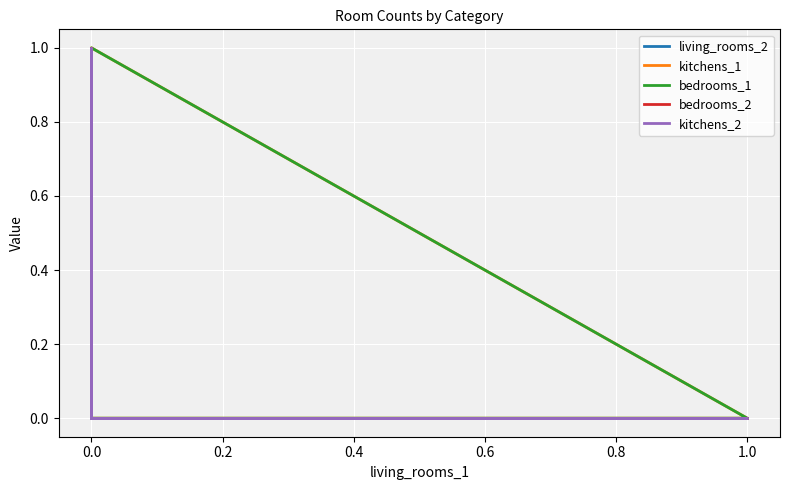

How many kitchens_2 values are between 0 and 1?

6